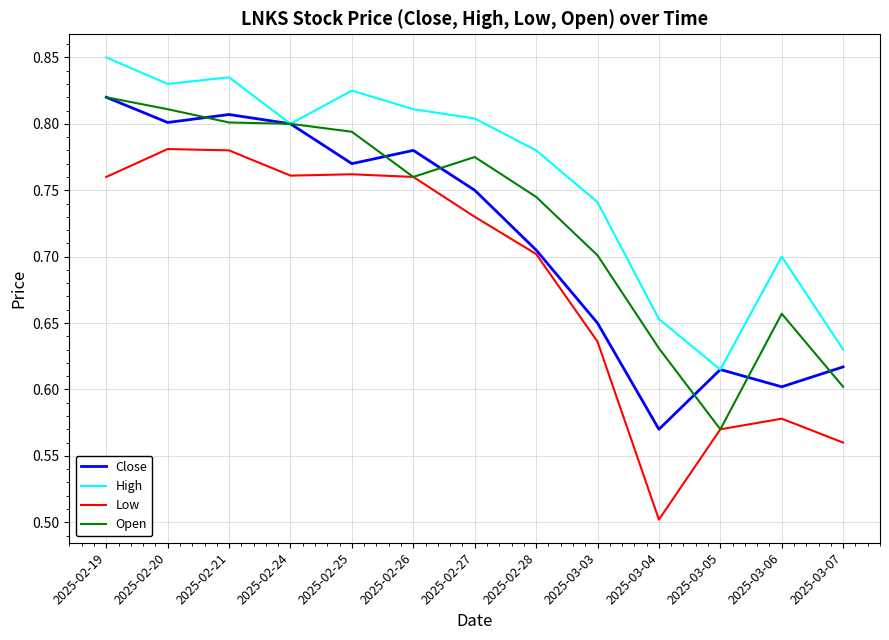

At how many categories does at least one series exceed 0?

13